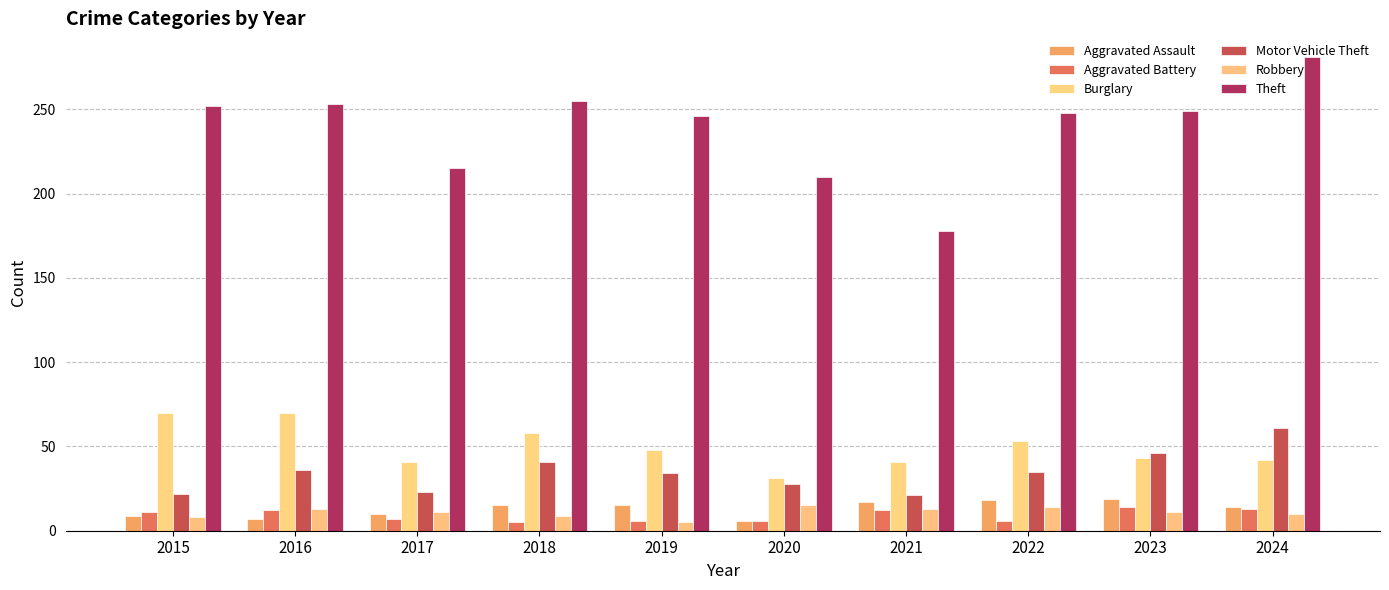

What is the difference between the maximum and second lowest values in the Burglary series?

29